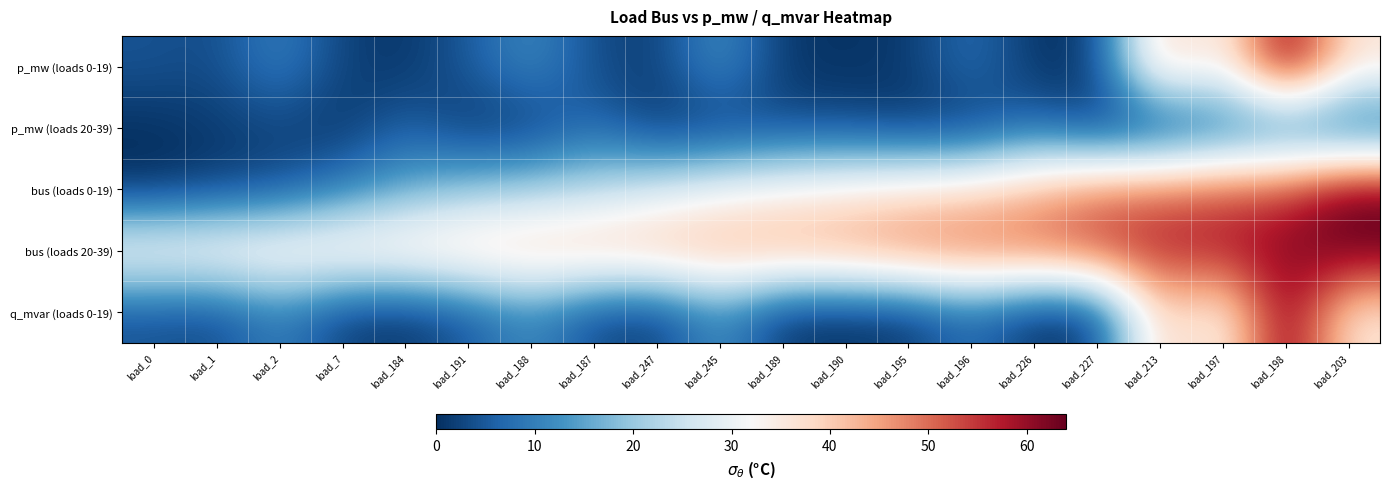

How many categories are shown in the chart?

20